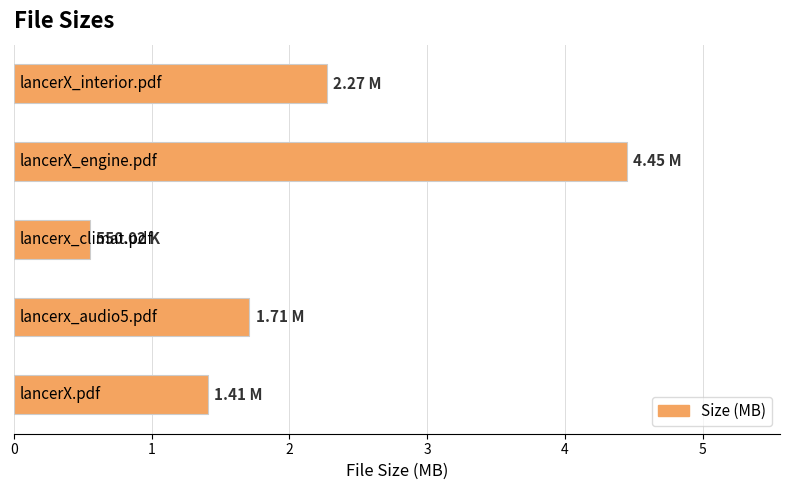

What is the average value?

2.1